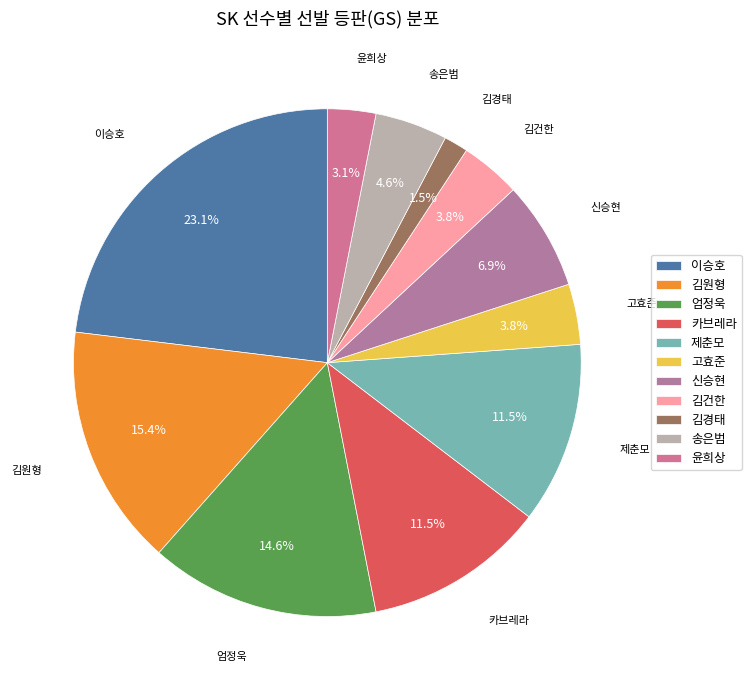

What percentage is the 이승호 slice, to the nearest percent?

23%